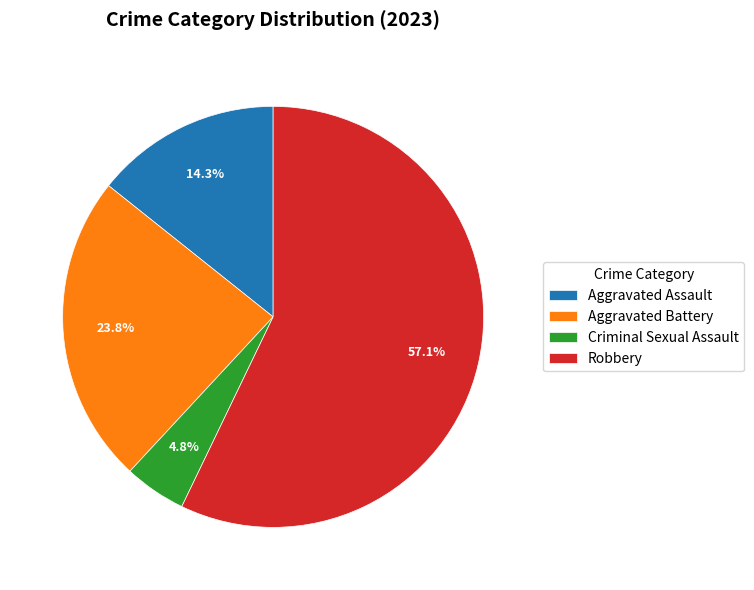

To the nearest percent, what is the average slice percentage?

25%